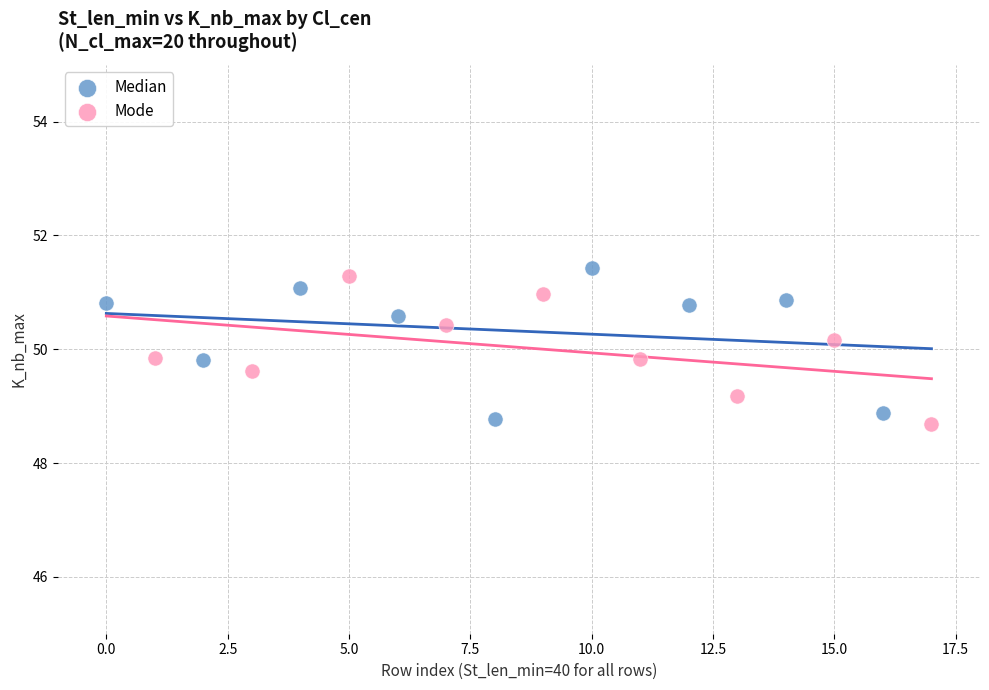

Which series reaches the maximum Y coordinate?

Median